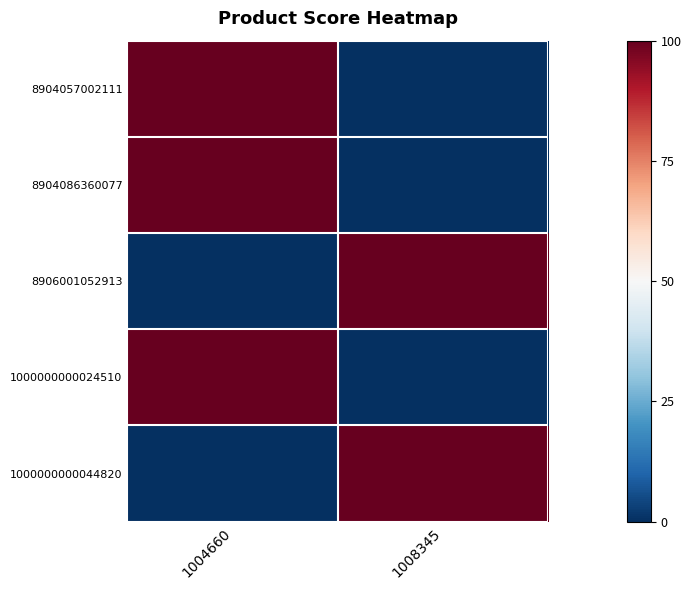

Rank the series by their maximum value, from lowest to highest.

8904057002111, 8904086360077, 8906001052913, 1000000000024510, 1000000000044820